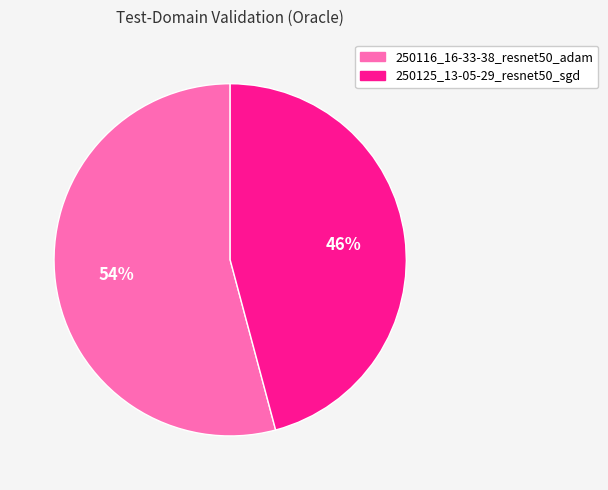

Do 250125_13-05-29_resnet50_sgd and 250116_16-33-38_resnet50_adam together represent more than half of the pie?

Yes